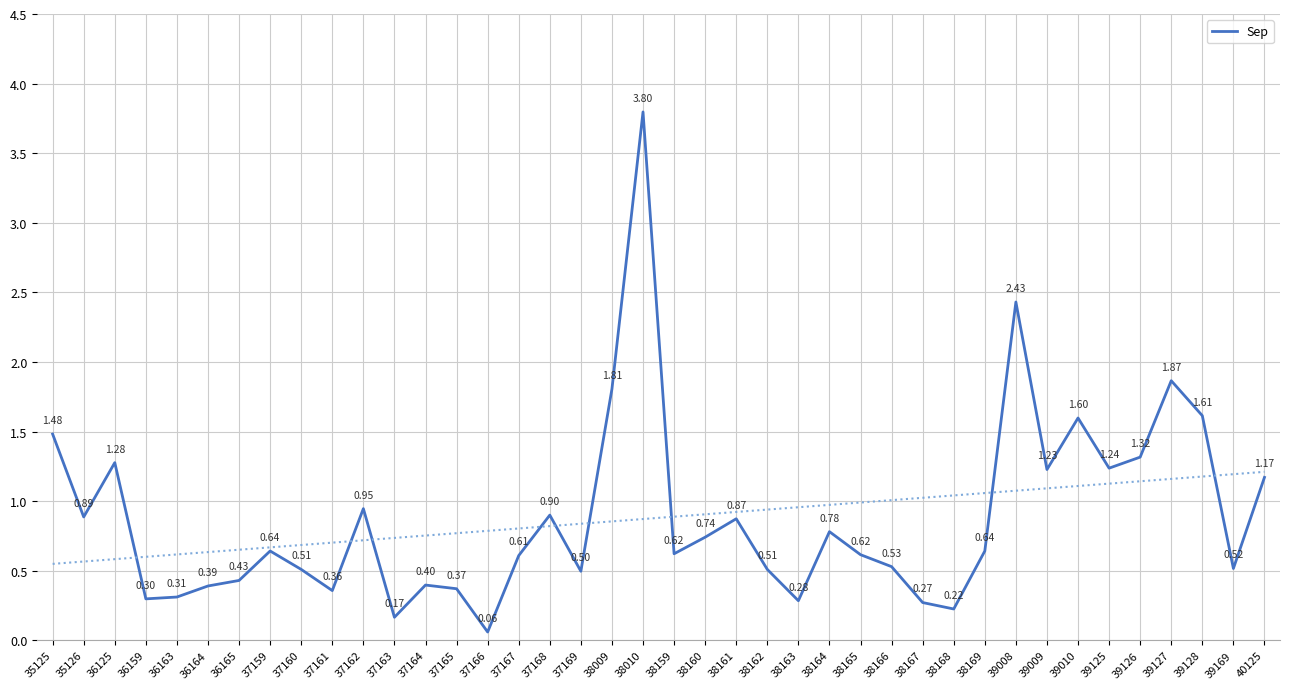

Count the number of categories in the chart.

40